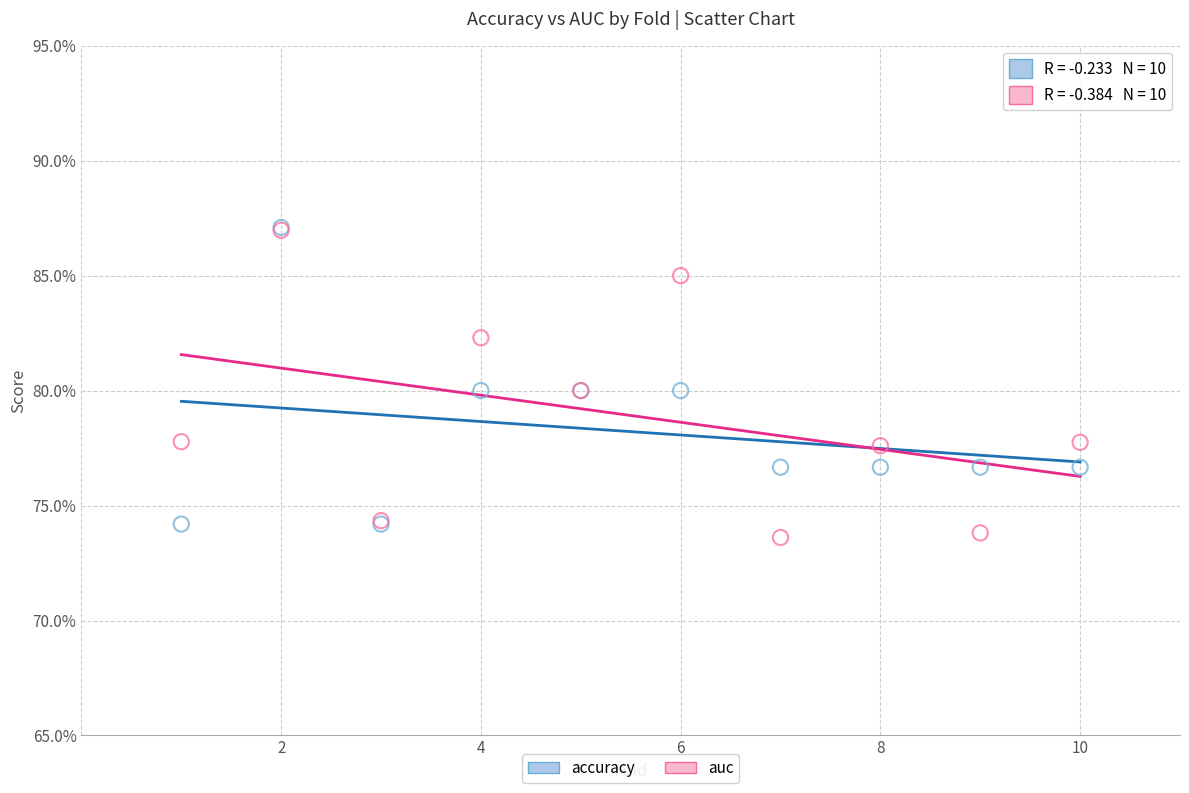

What are all the series names shown in the legend?

accuracy, auc